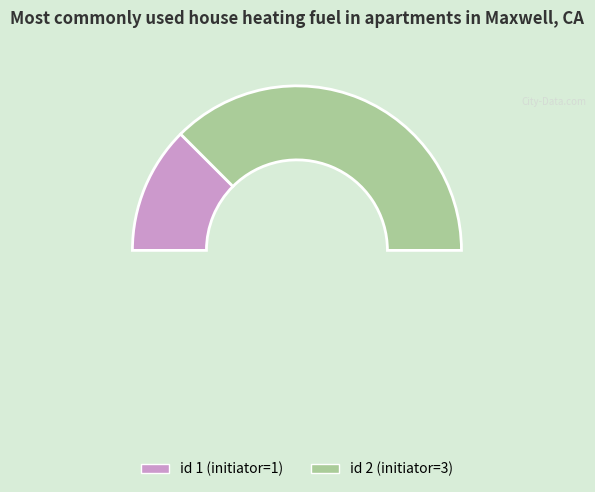

To the nearest percent, what is the average slice percentage?

50%